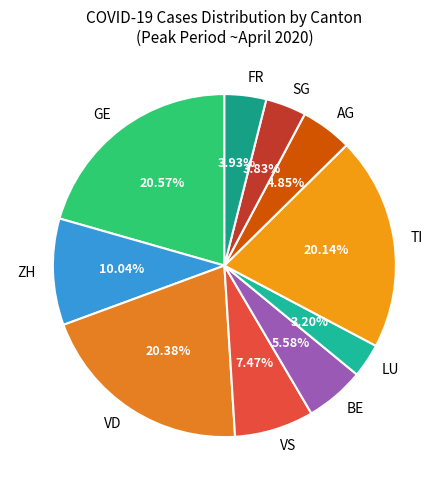

Is there any slice that represents more than half of the pie?

No